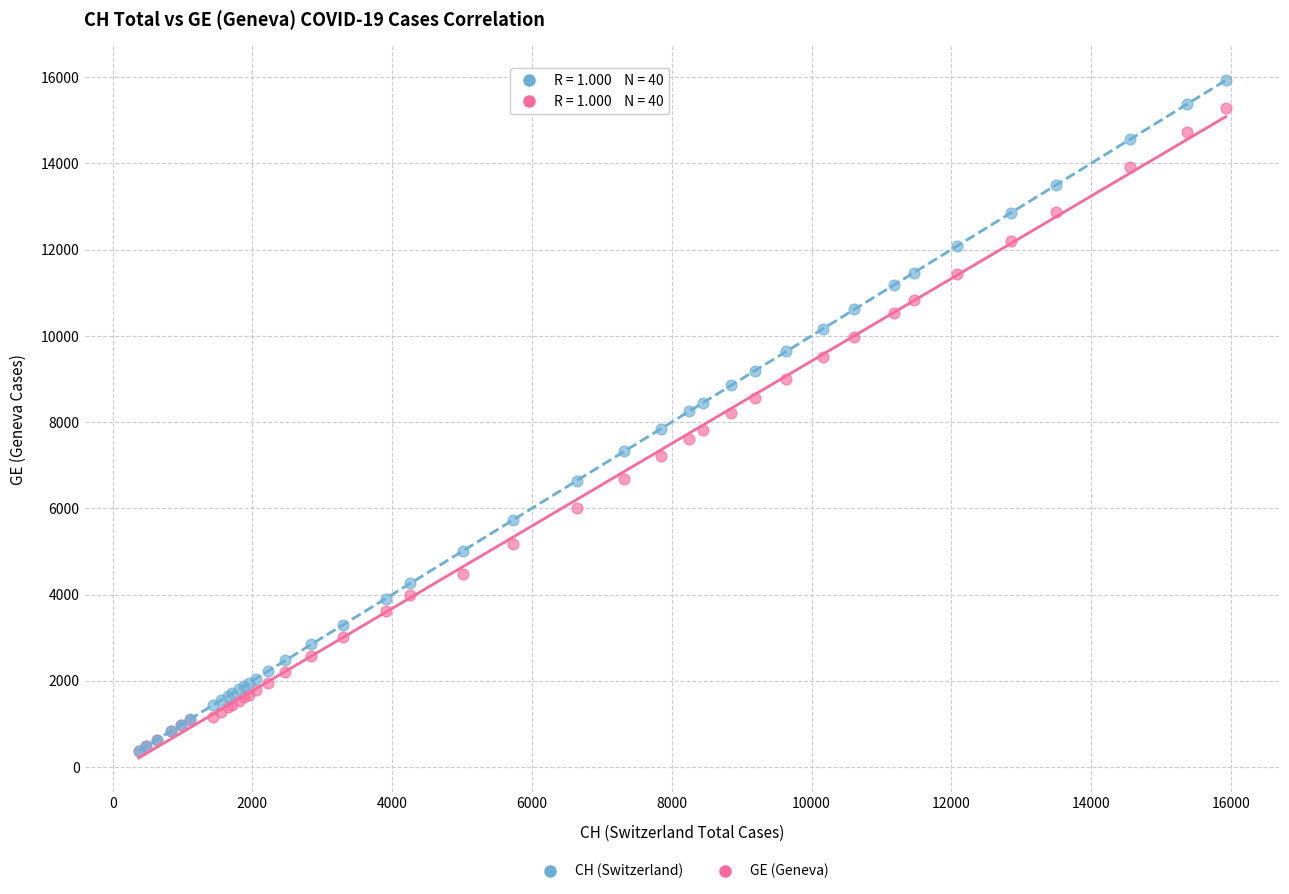

Which series reaches the maximum Y coordinate?

CH (Switzerland)